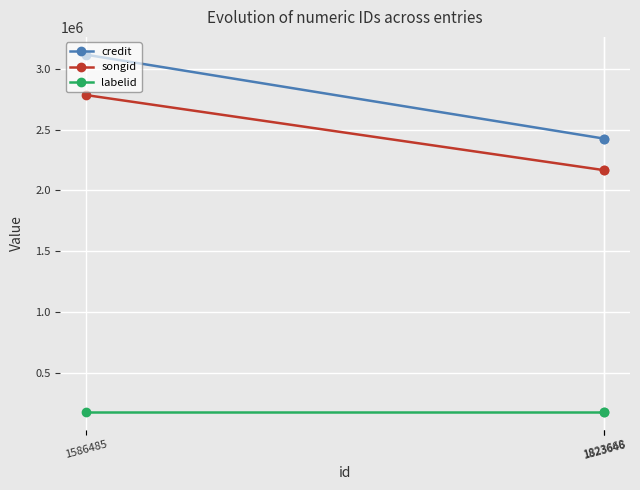

The labelid series shows 175475 at 1586485. True or false?

True